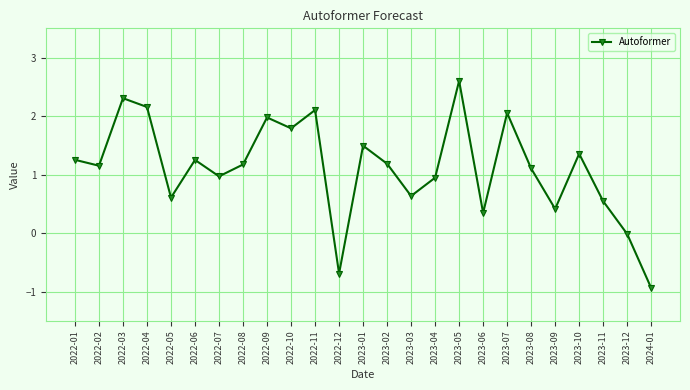

How many values are below 1?

10